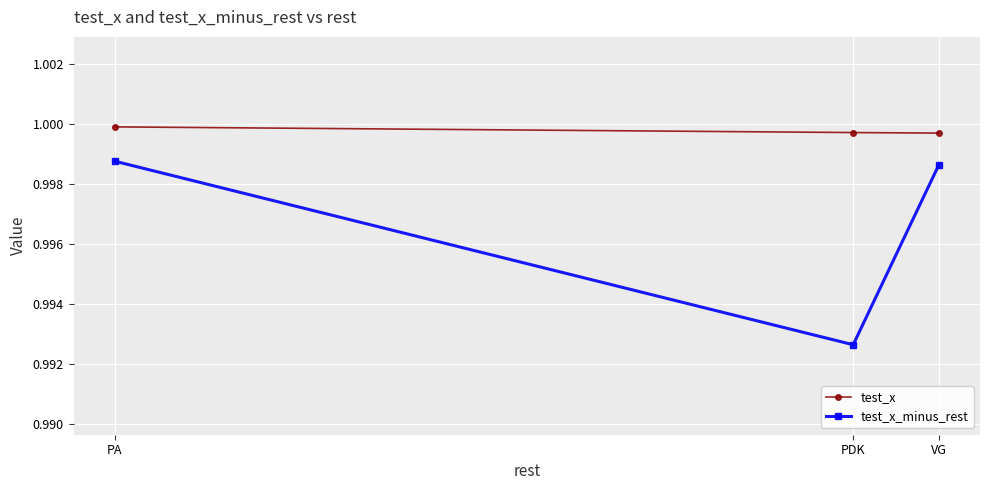

Is the value of test_x at VG greater than the value of test_x_minus_rest at PDK?

Yes